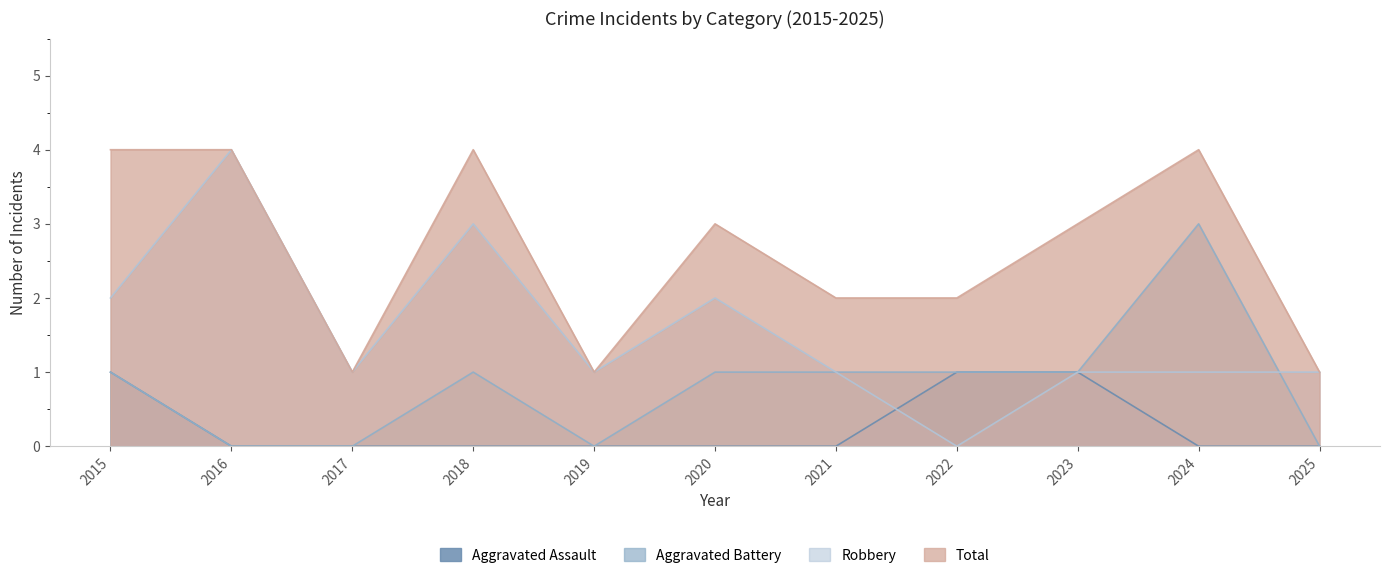

Reading left to right, transcribe all the data shown in this chart.

Aggravated Assault: 1	0	0	0	0	0	0	1	1	0	0
Aggravated Battery: 1	0	0	1	0	1	1	1	1	3	0
Robbery: 2	4	1	3	1	2	1	0	1	1	1
Total: 4	4	1	4	1	3	2	2	3	4	1